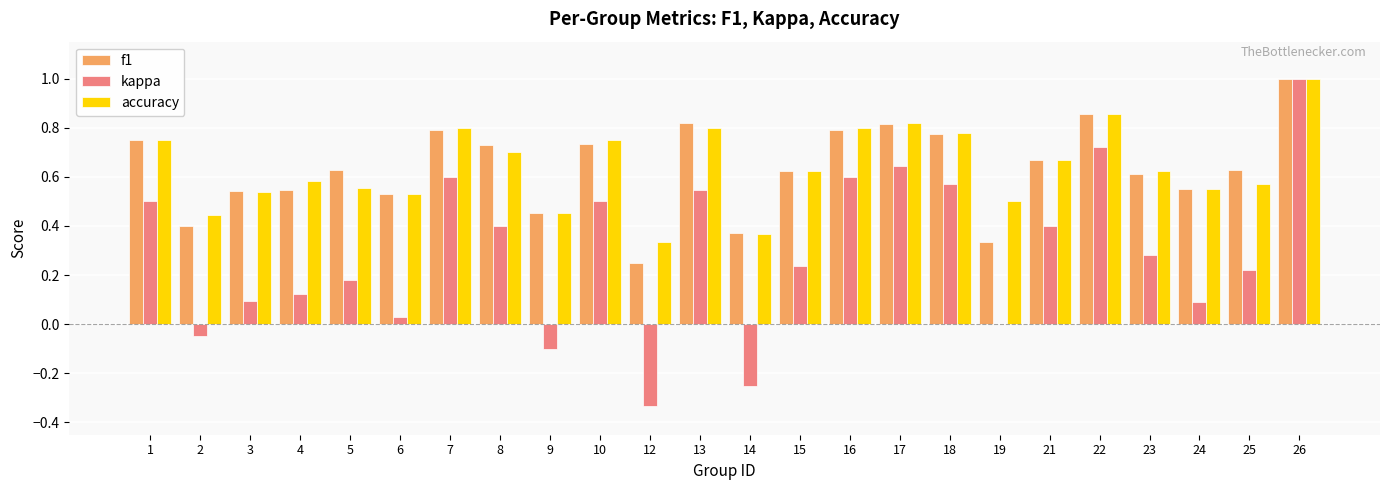

What is the highest value of the accuracy series?

1.0